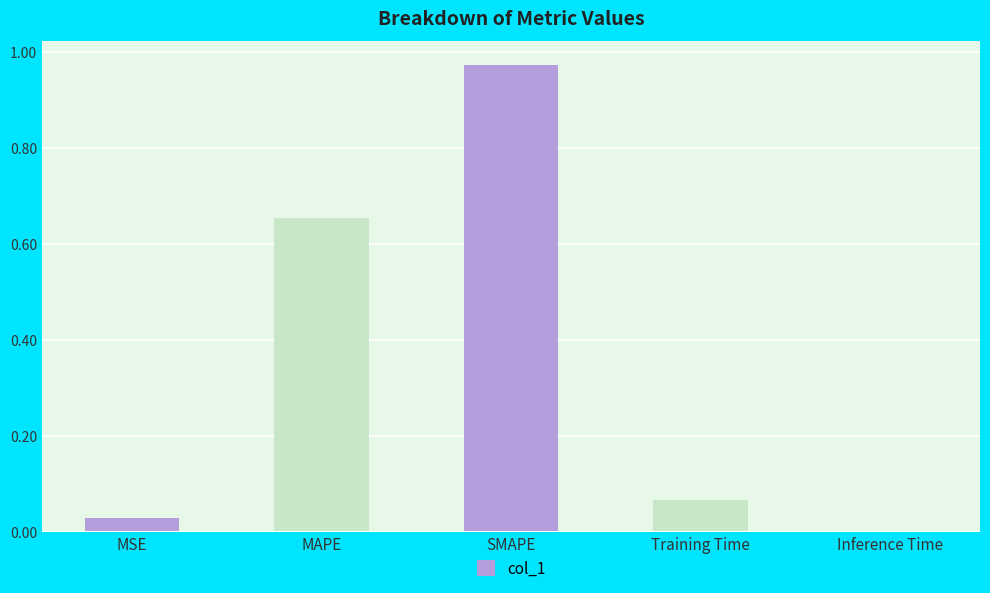

Between MSE and Inference Time, which is larger?

MSE